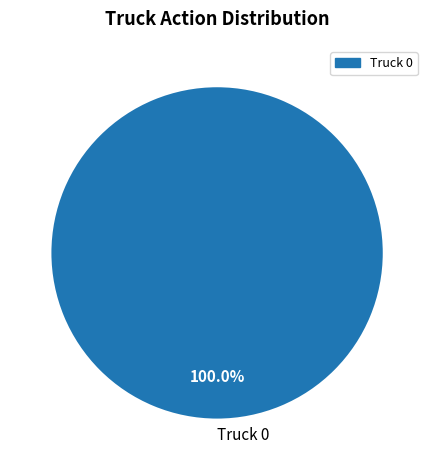

Rank the categories by value from lowest to highest.

Truck 0